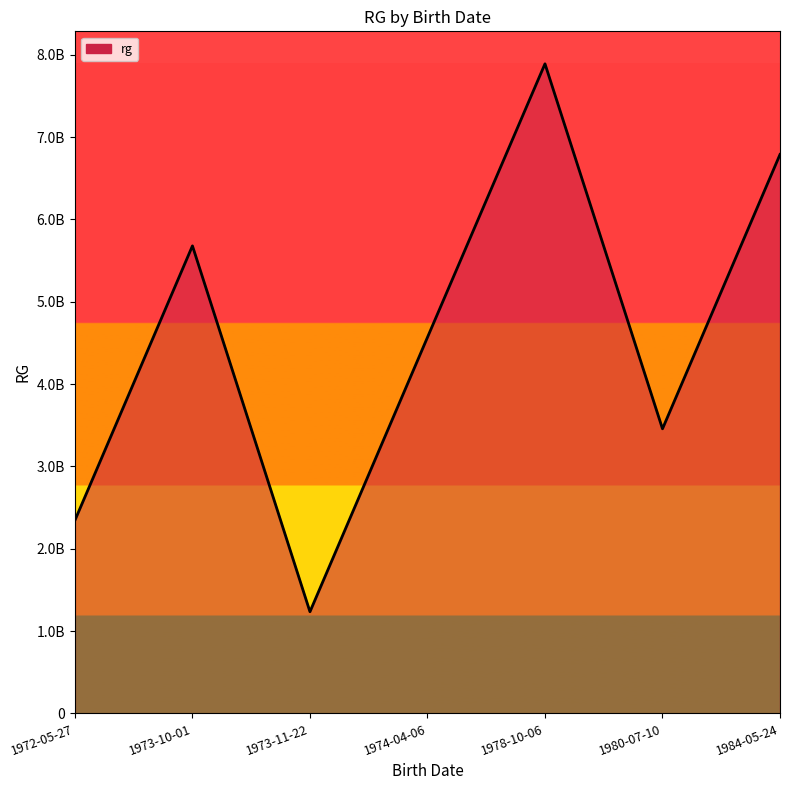

Rank the categories by value from highest to lowest.

1978-10-06, 1984-05-24, 1973-10-01, 1974-04-06, 1980-07-10, 1972-05-27, 1973-11-22